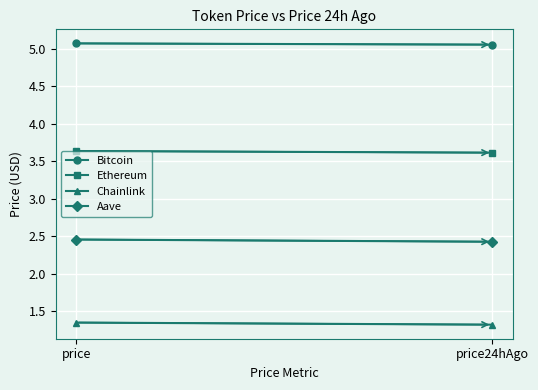

Which series has the largest total across all categories?

Bitcoin